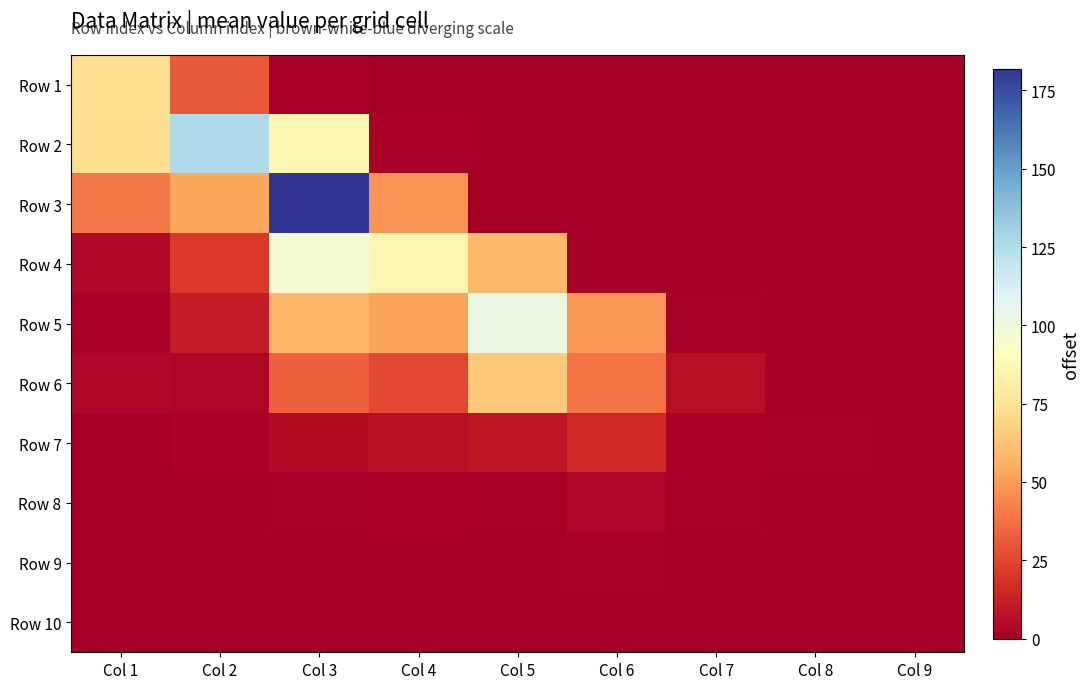

At how many categories does at least one series exceed 142?

1